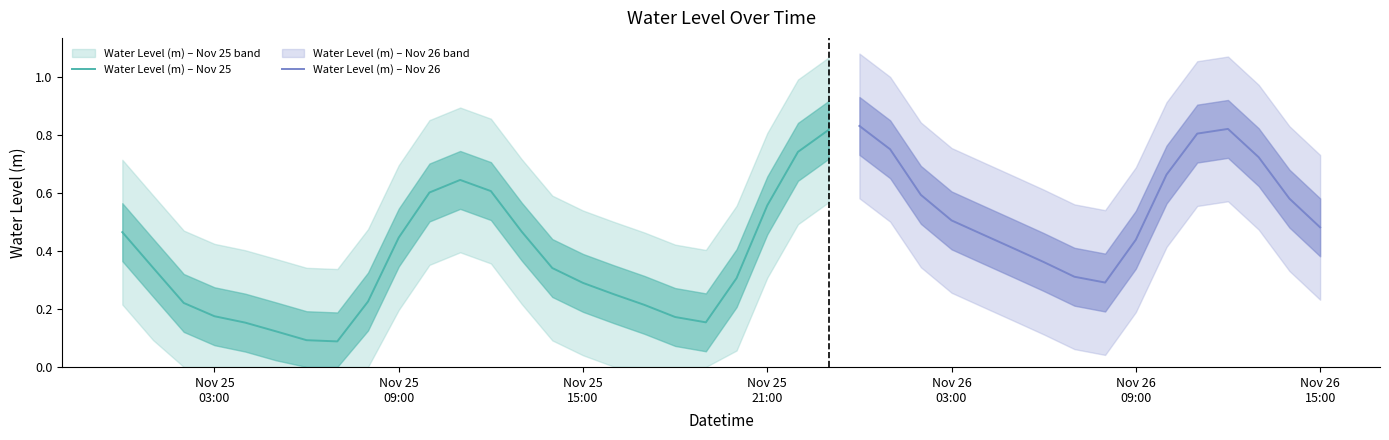

The value at 2023-11-25 06:00:00 is 0.1. True or false?

True